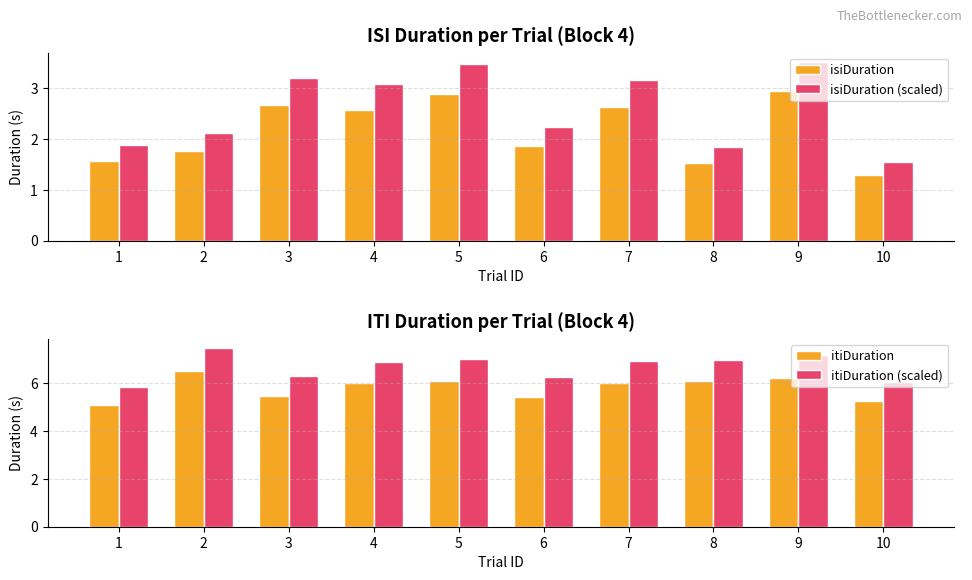

Reading right to left, transcribe all the data shown in this chart.

isiDuration: 1.3	2.9	1.5	2.6	1.9	2.9	2.6	2.7	1.8	1.6
isiDuration (scaled): 1.5	3.5	1.8	3.2	2.2	3.5	3.1	3.2	2.1	1.9
itiDuration: 5.3	6.2	6.1	6.0	5.4	6.1	6.0	5.5	6.5	5.1
itiDuration (scaled): 6.0	7.2	7.0	6.9	6.2	7.0	6.9	6.3	7.5	5.8